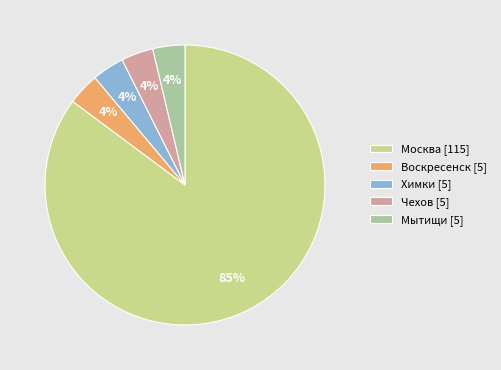

What percentage is the Воскресенск slice, to the nearest percent?

4%